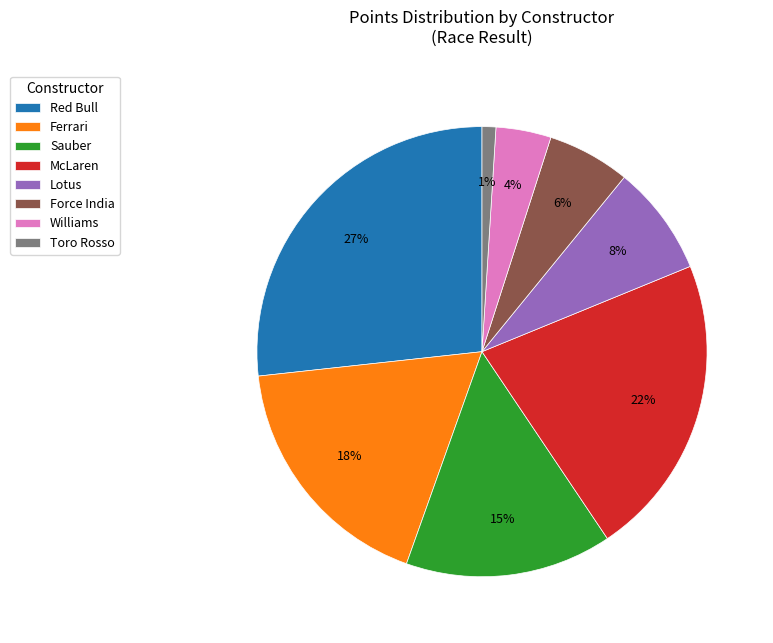

To the nearest percent, what percentage of the pie is Toro Rosso?

1%